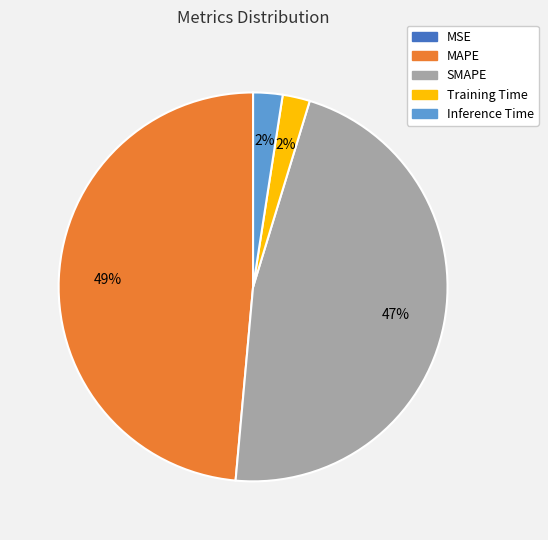

Do Training Time and Inference Time together represent more than half of the pie?

No